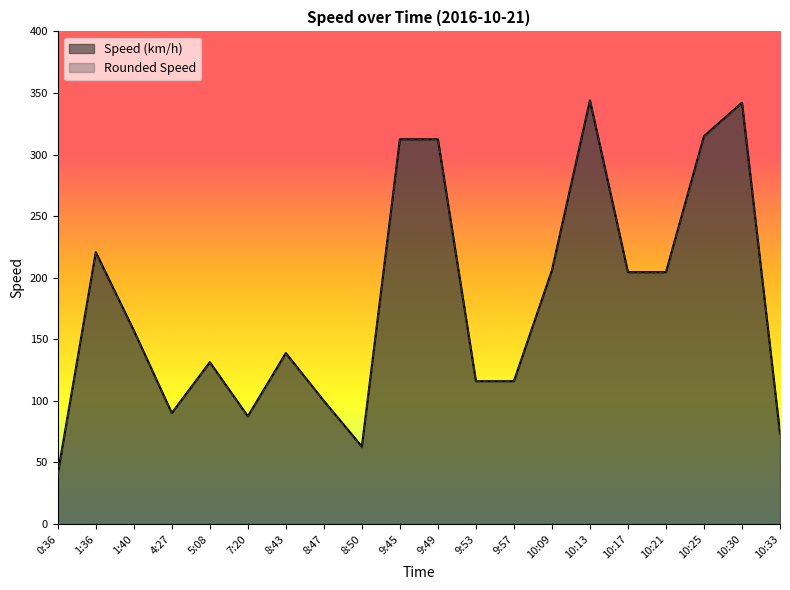

At which category does Rounded Speed reach its first local valley?

4:27